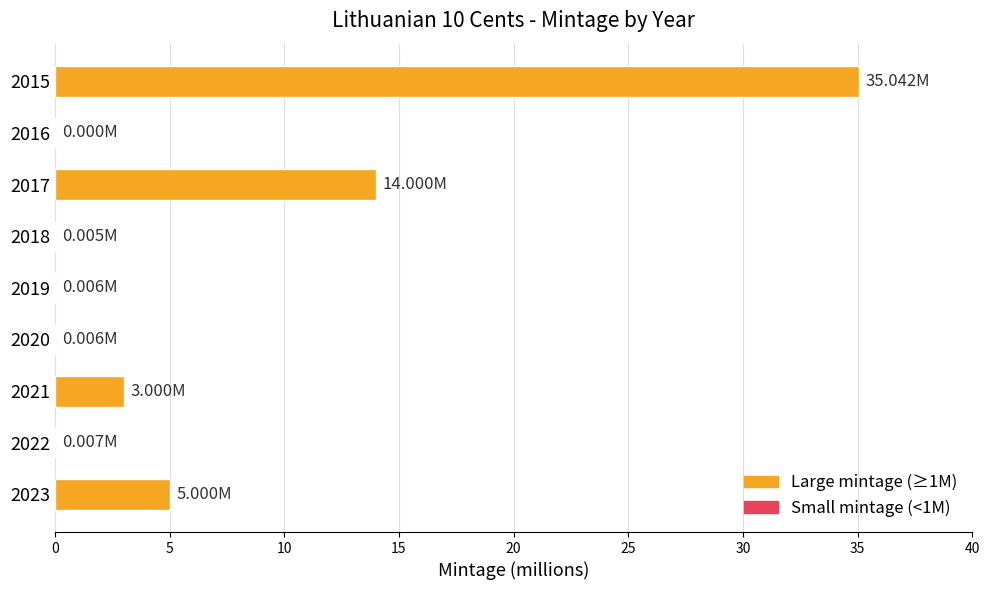

Are the bars grouped side by side (vs. stacked)?

No